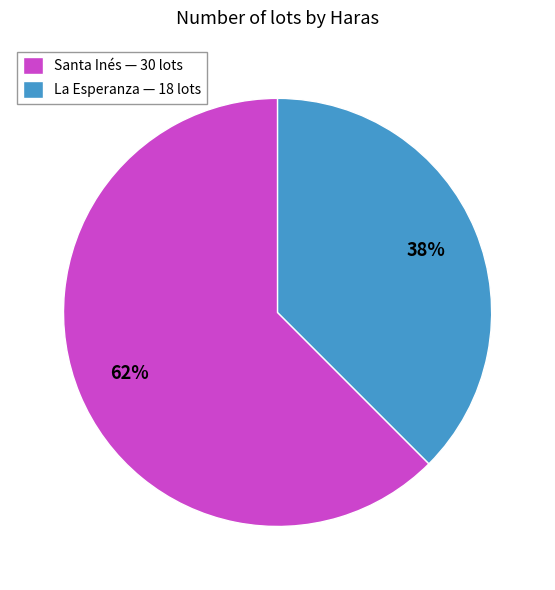

Is it true that Santa Inés is 62% of the pie?

True